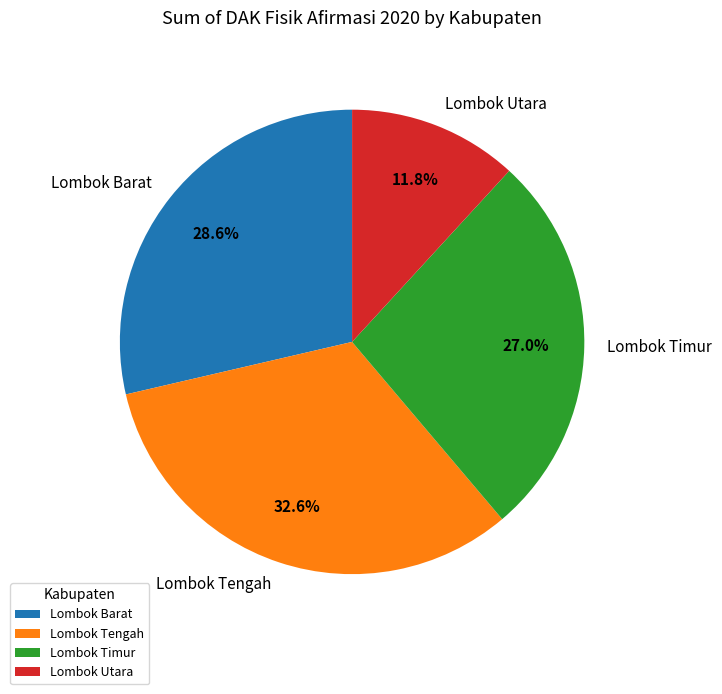

How much of the chart is everything except Lombok Tengah?

67.4%